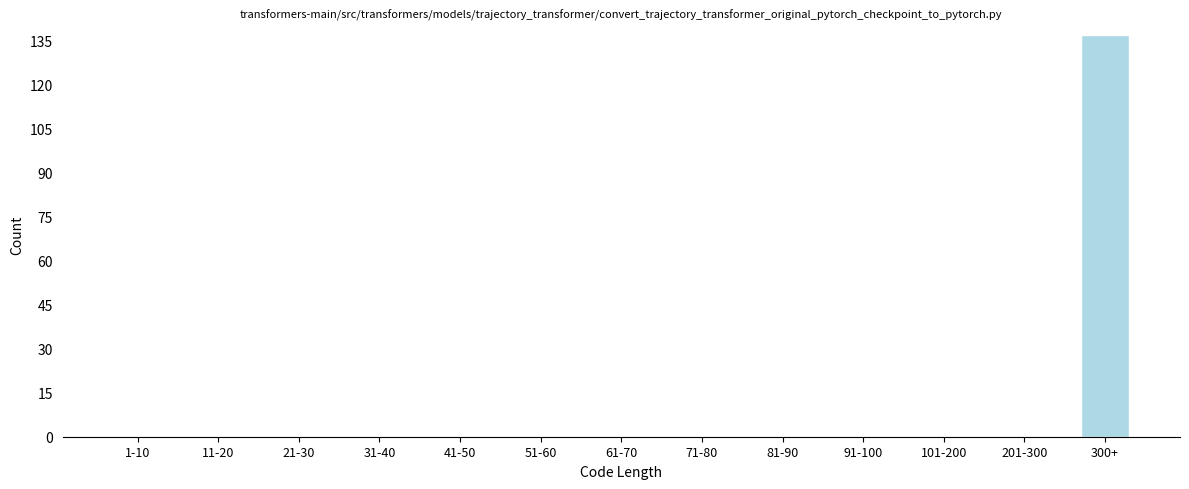

Reading left to right, transcribe all the data shown in this chart.

1-10=0	11-20=0	21-30=0	31-40=0	41-50=0	51-60=0	61-70=0	71-80=0	81-90=0	91-100=0	101-200=0	201-300=0	300+=137